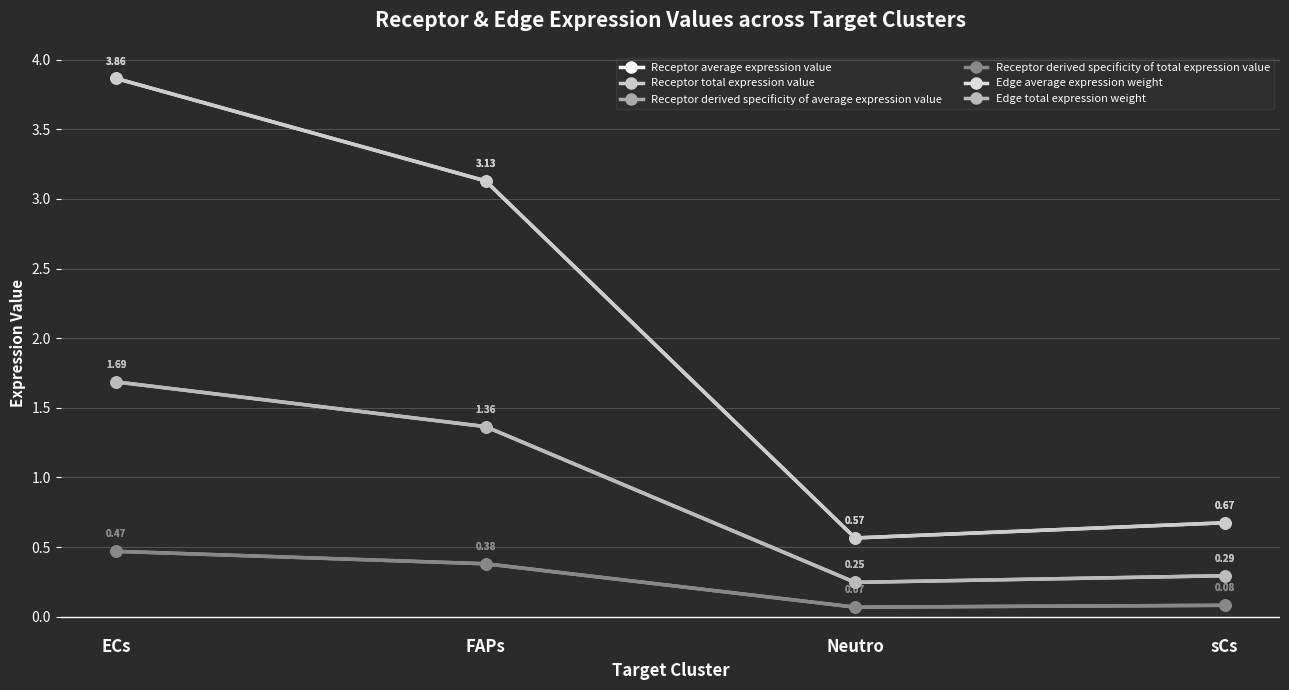

Is this an area chart (filled region under the line)?

No